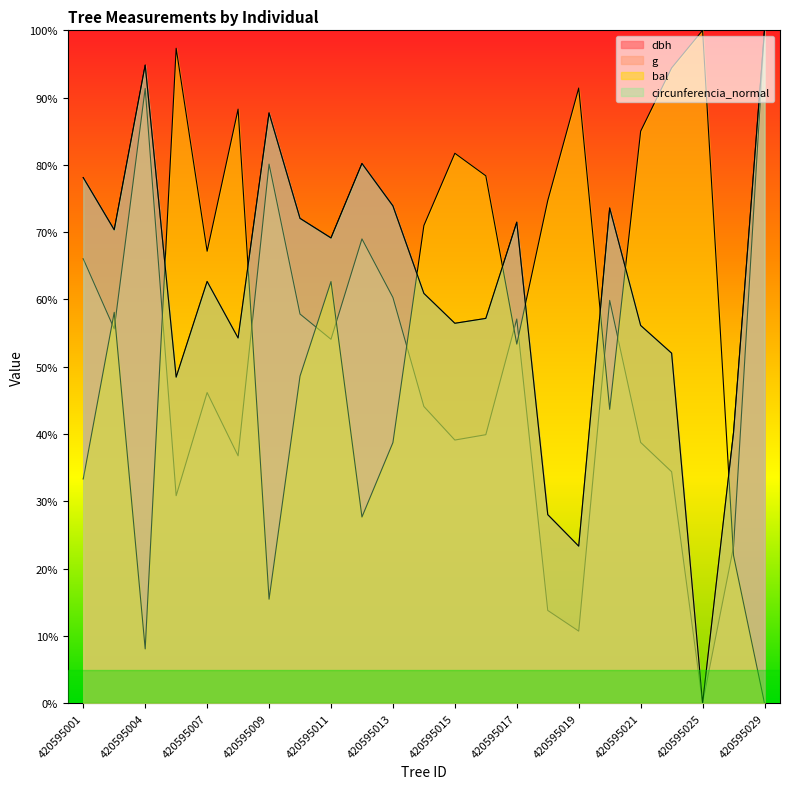

Reading right to left, transcribe all the data shown in this chart.

dbh: 100.0	40.2	0.0	52.0	56.1	73.6	23.3	28.0	71.5	57.2	56.5	60.9	73.9	80.2	69.1	72.1	87.7	54.3	62.7	48.5	94.8	70.4	78.1
g: 100.0	23.3	0.0	34.4	38.8	59.9	10.7	13.8	57.1	39.9	39.1	44.1	60.3	69.0	54.1	57.8	80.1	36.8	46.2	30.8	91.4	55.6	66.0
bal: 0.0	21.9	100.0	94.4	85.0	43.7	91.4	74.7	53.4	78.4	81.7	71.0	38.7	27.7	62.7	48.6	15.5	88.3	67.2	97.3	8.1	58.1	33.3
circunferencia_normal: 100.0	40.2	0.0	52.0	56.1	73.6	23.3	28.0	71.5	57.2	56.5	60.9	73.9	80.2	69.1	72.1	87.7	54.3	62.7	48.5	94.8	70.4	78.1